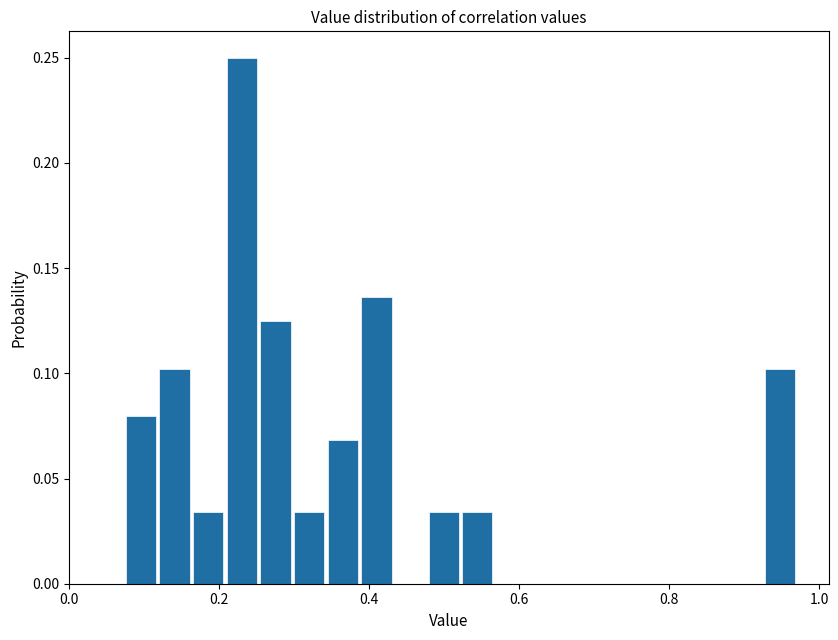

Read against the x-axis, roughly where is the centre of the tallest bar?

0.22